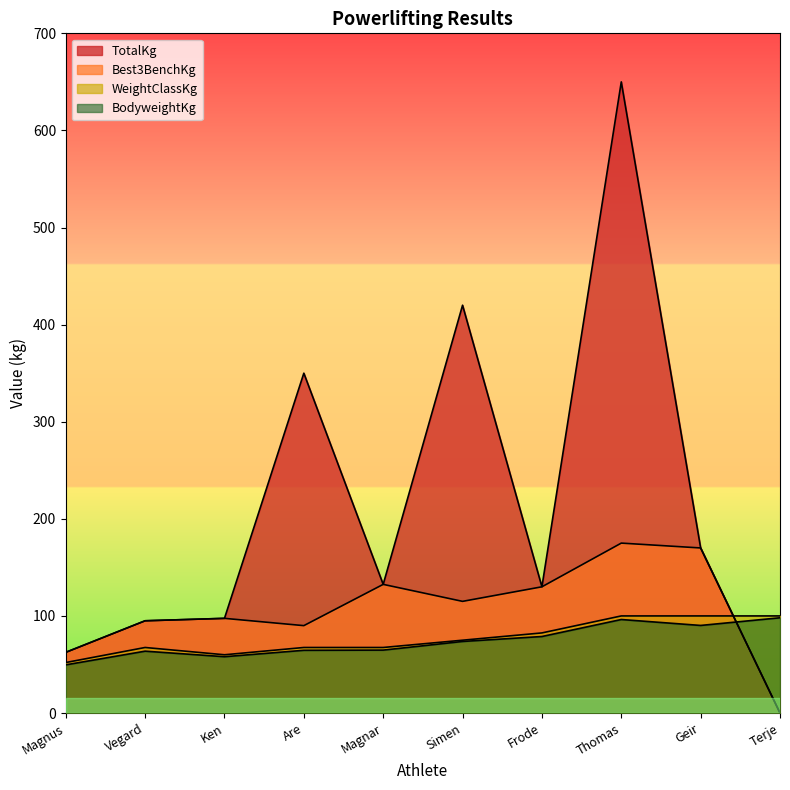

The Best3BenchKg series shows 62.5 at Magnus. True or false?

True